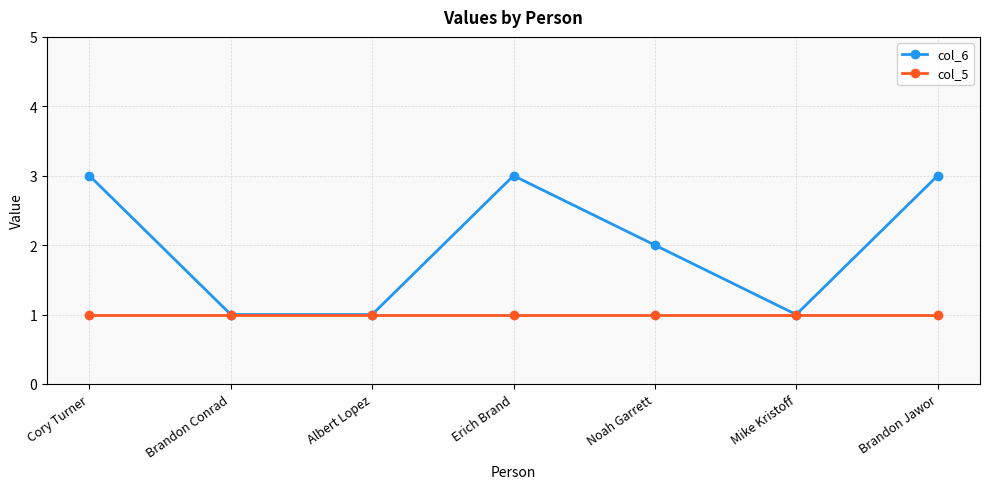

Which series has the widest spread of values?

col_6